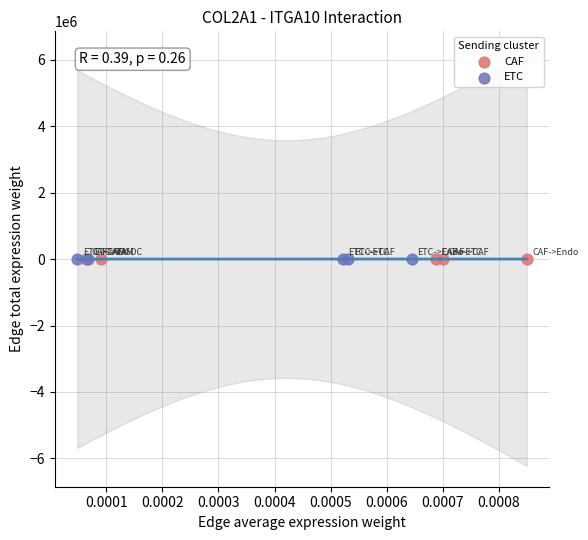

Which series has the largest Y range (max minus min)?

ETC